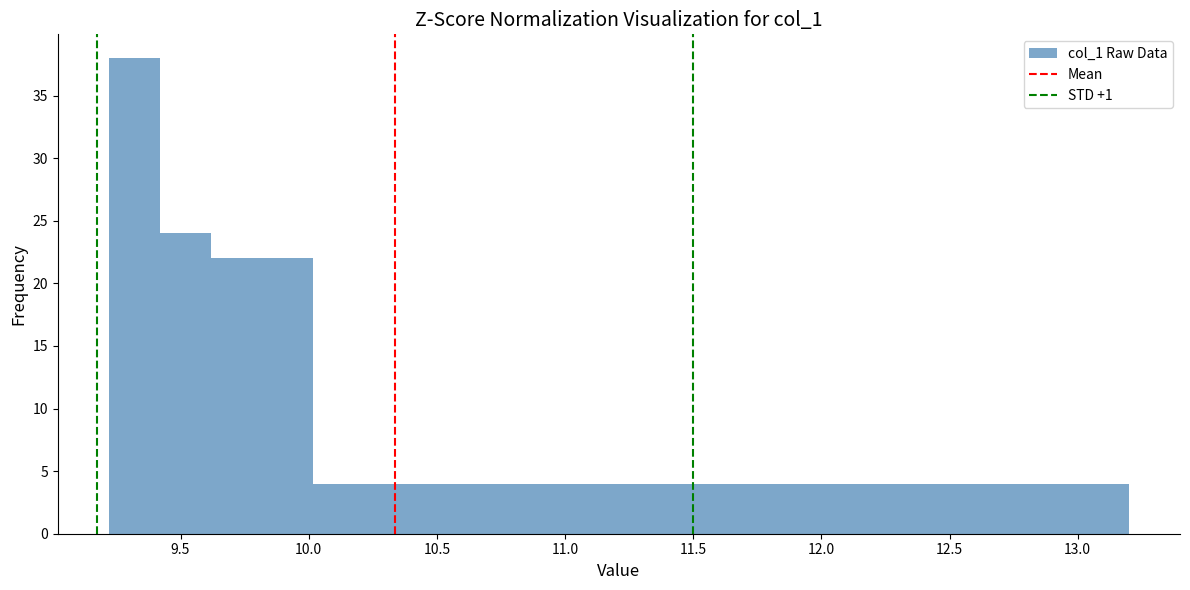

Read against the x-axis, roughly where is the centre of the tallest bar?

9.30